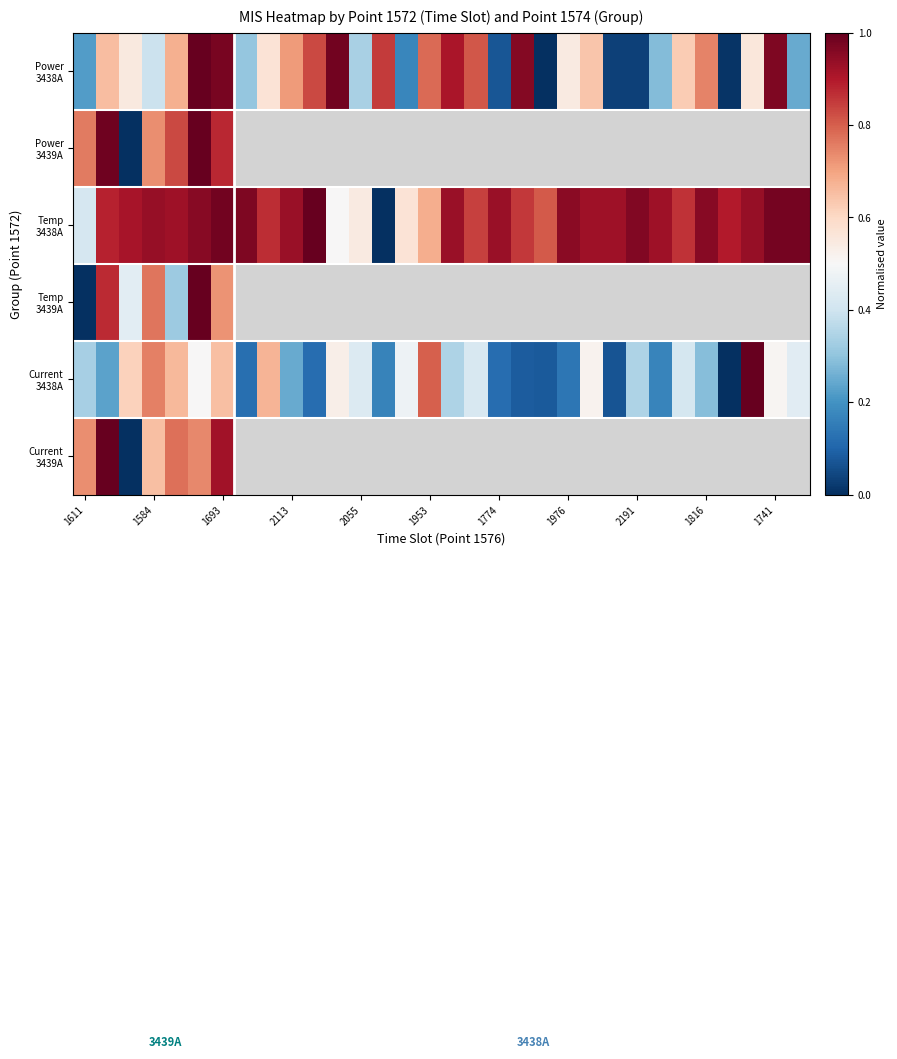

What is the difference between the highest and lowest values at 14?

0.4